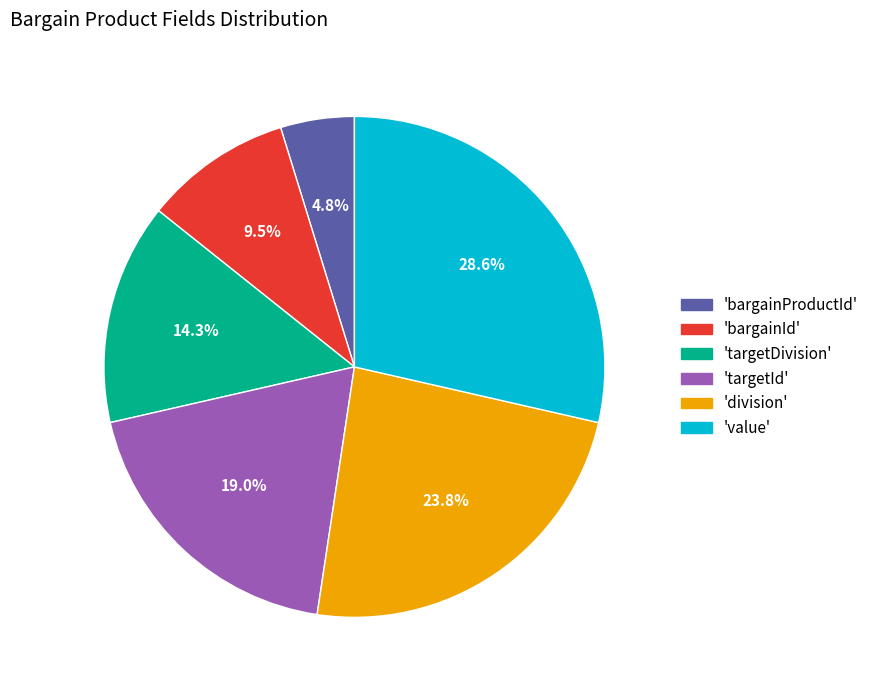

Is there a majority slice in this chart?

No